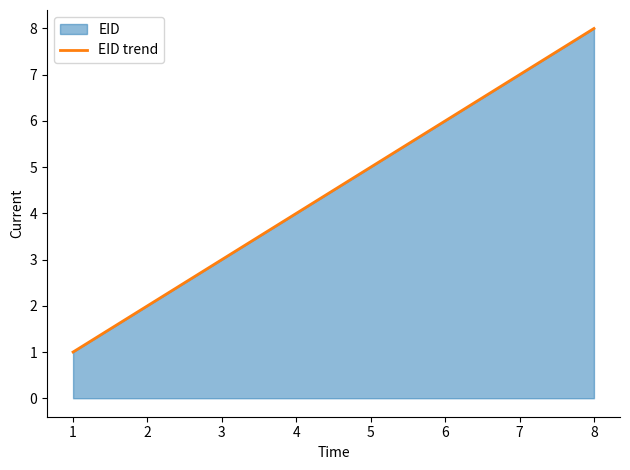

At which category does the chart reach its peak across all series?

8